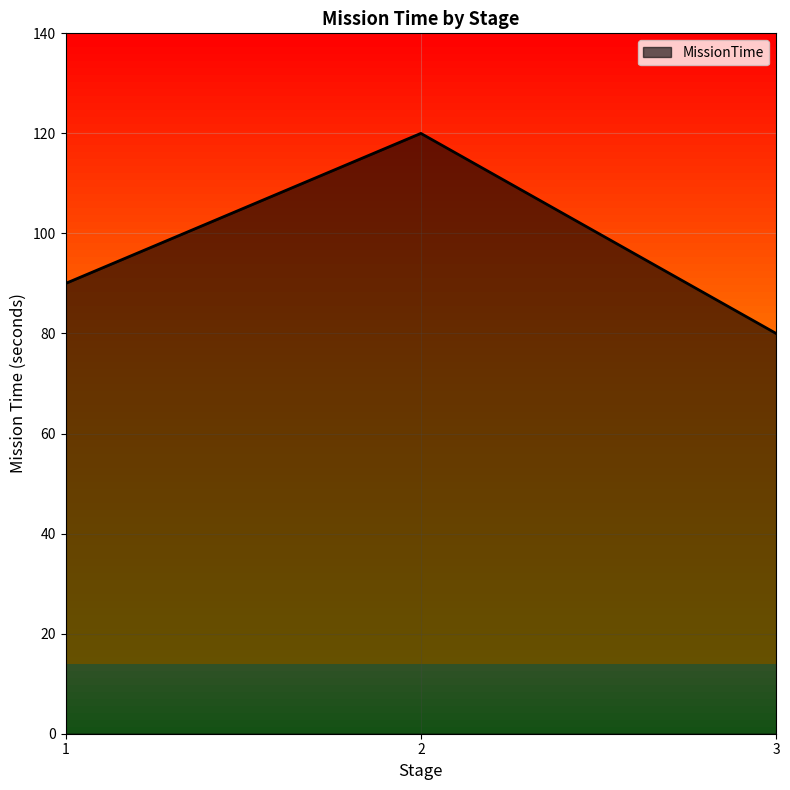

What is the average value?

97